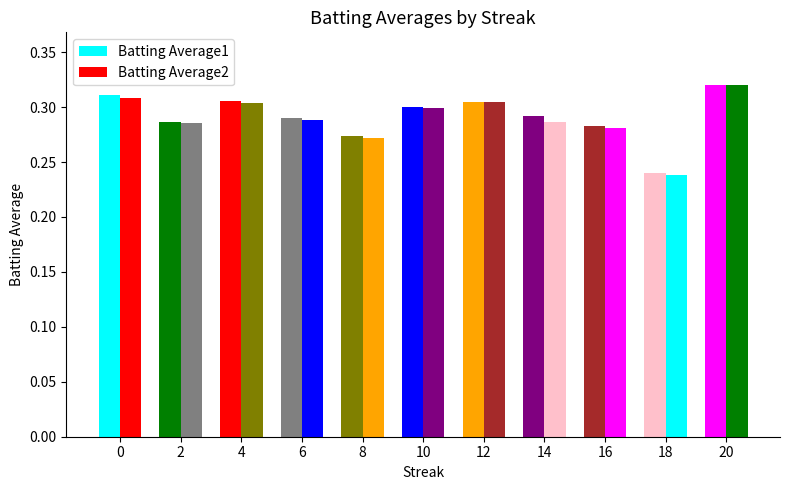

How many distinct data groups are displayed?

2